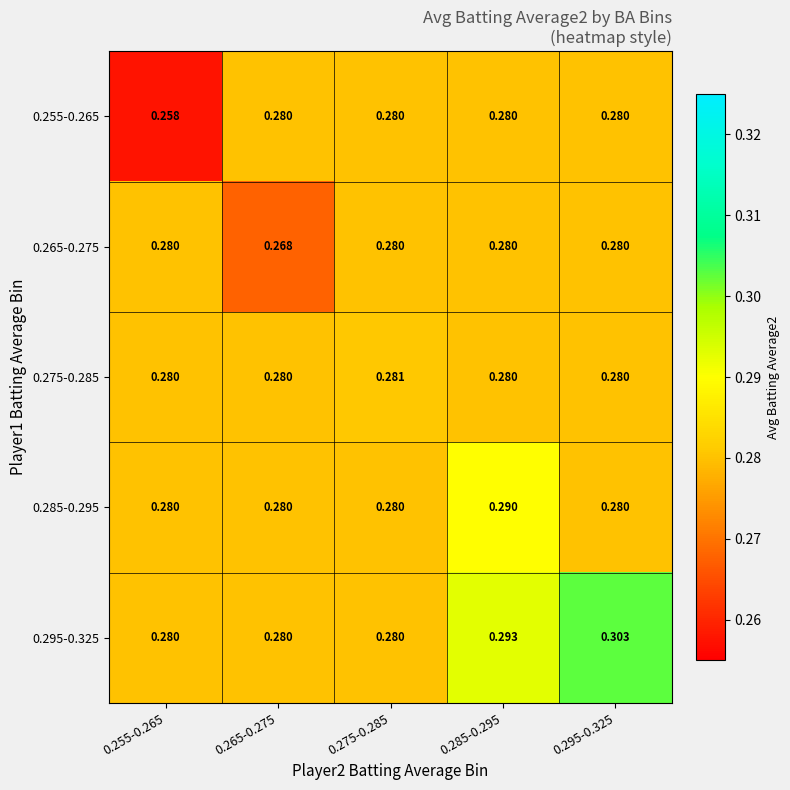

Is the value of 0.295-0.325 at 0.285-0.295 greater than the value of 0.285-0.295 at 0.265-0.275?

Yes